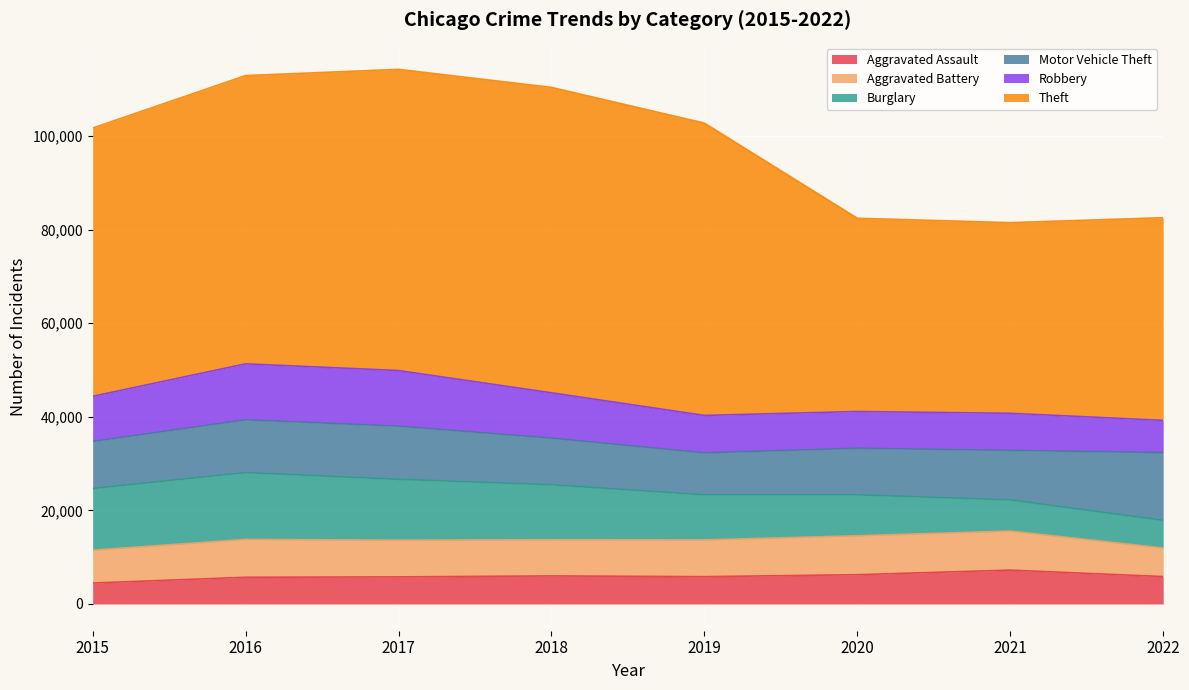

What is the sum of the Aggravated Assault values at 2022 and 2019?

11701